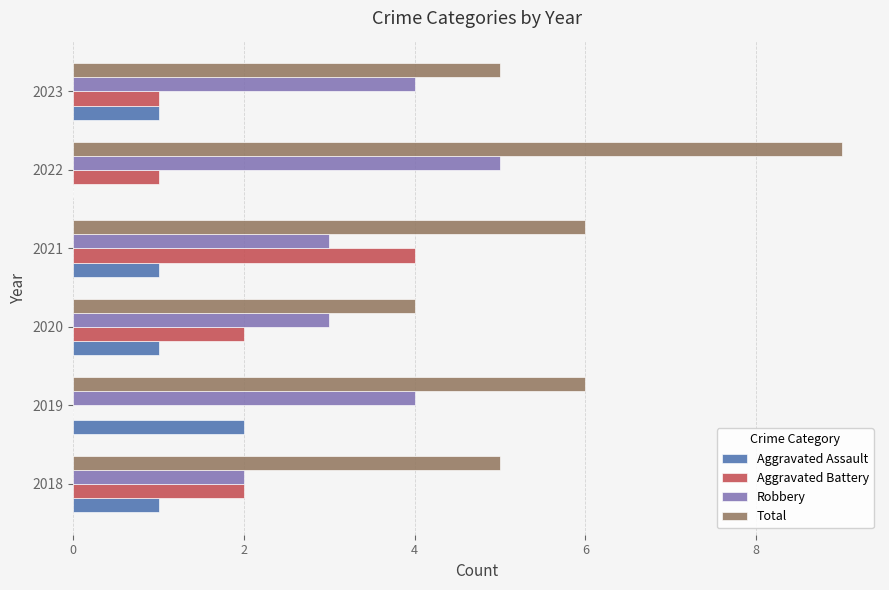

True or false: Total has a value of 5 at 2023.

True